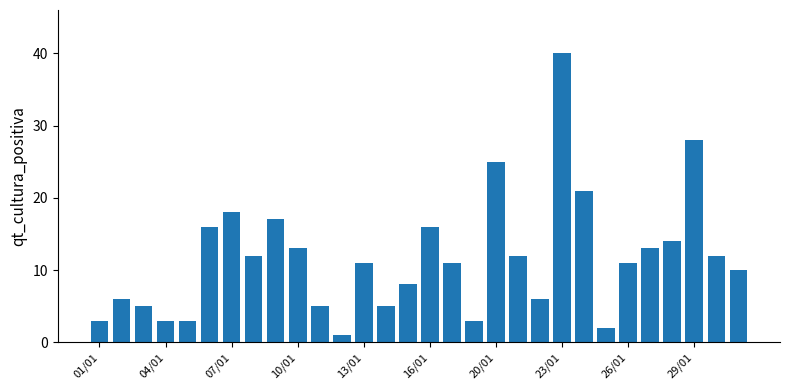

What is the difference between the maximum and minimum values?

39